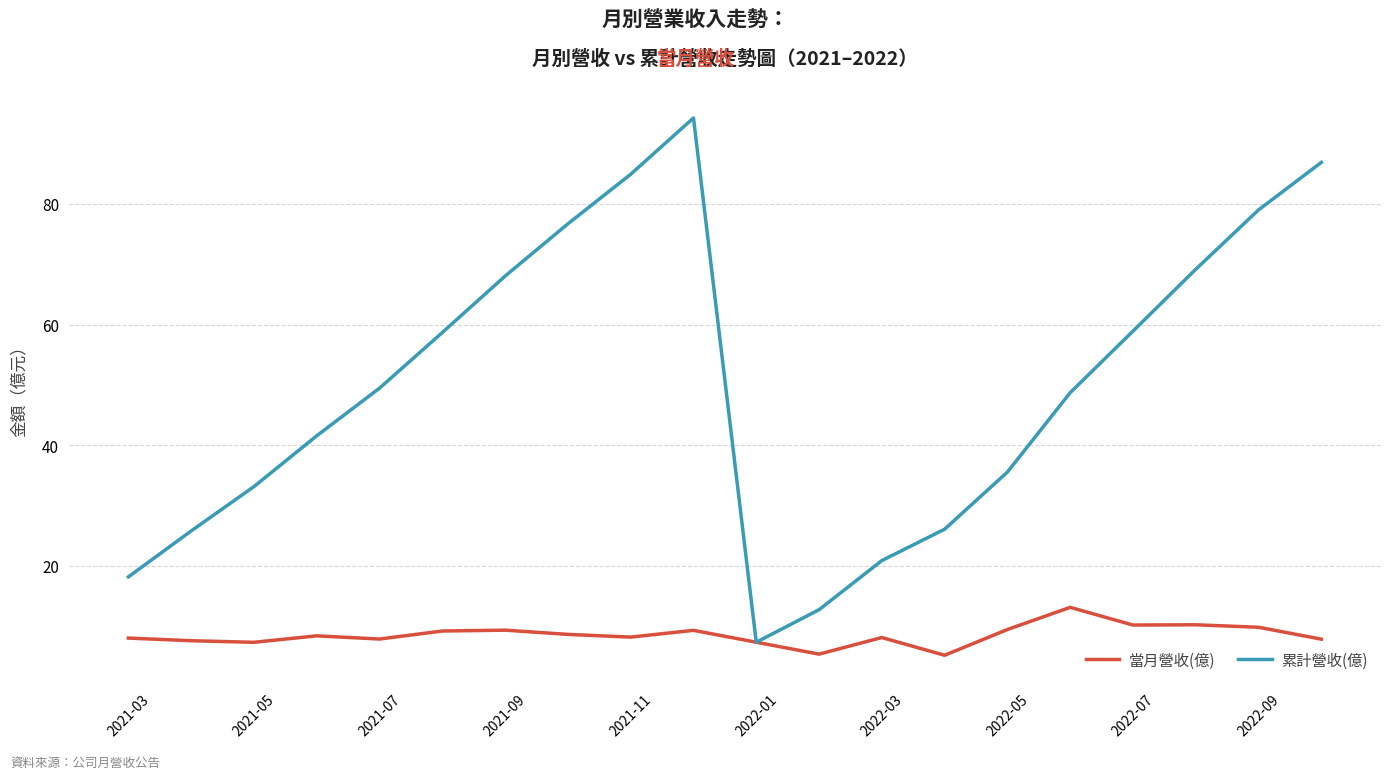

Rank the series by their average value, from lowest to highest.

當月營收(億), 累計營收(億)